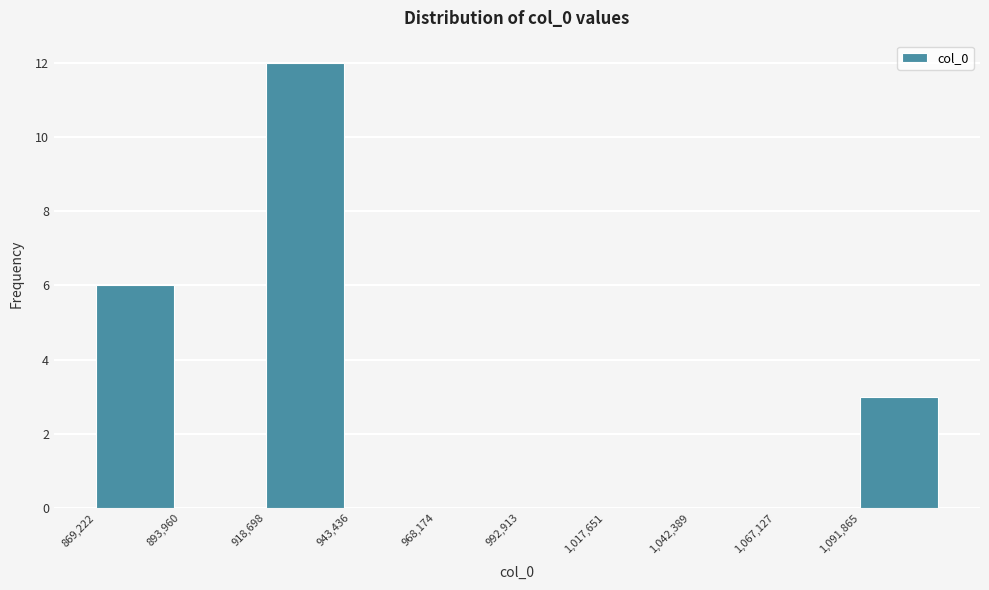

Over which range of the x-axis is the bar tallest?

920000 to 945000